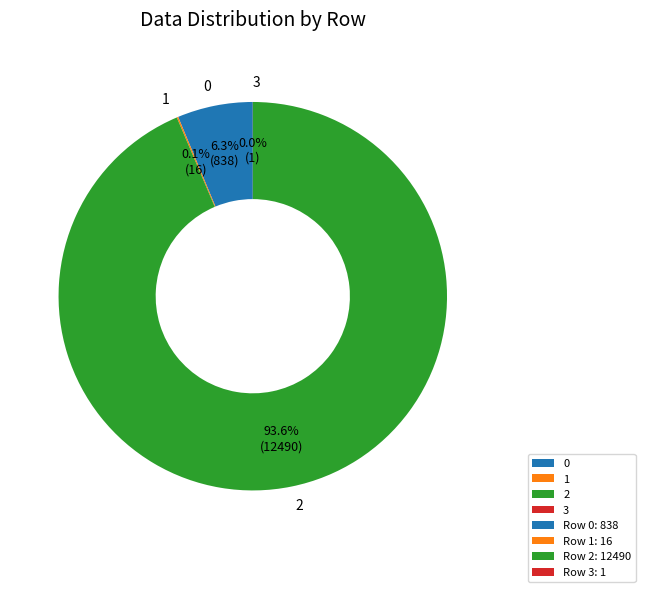

Which category accounts for the majority?

2